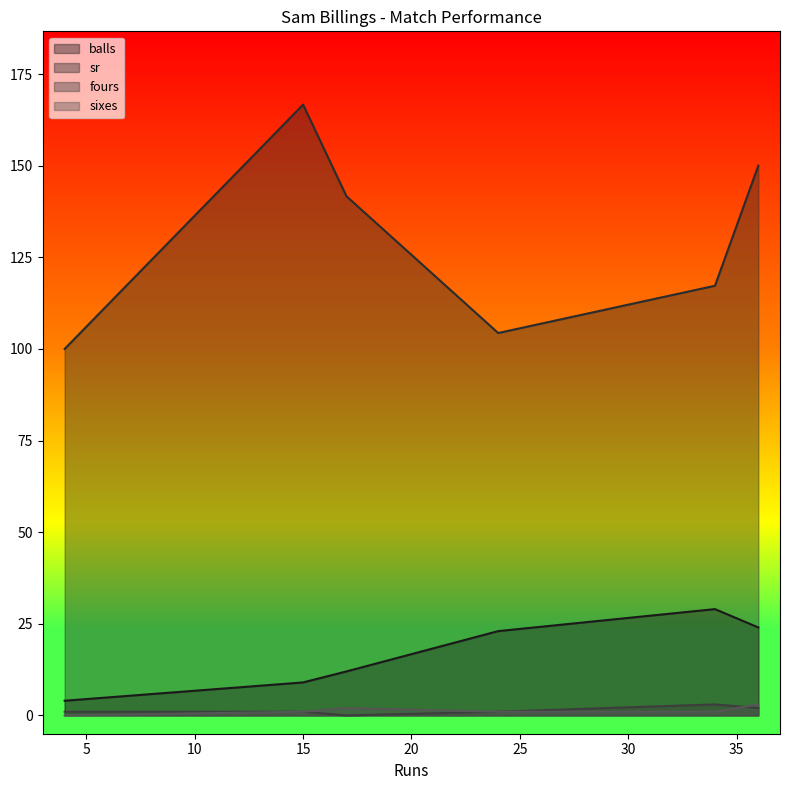

What is the maximum value shown in the chart?

166.7